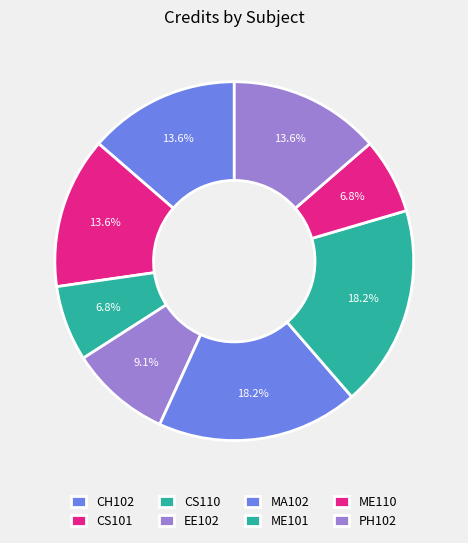

To the nearest percent, what is the difference between the largest and smallest slice percentages?

11%